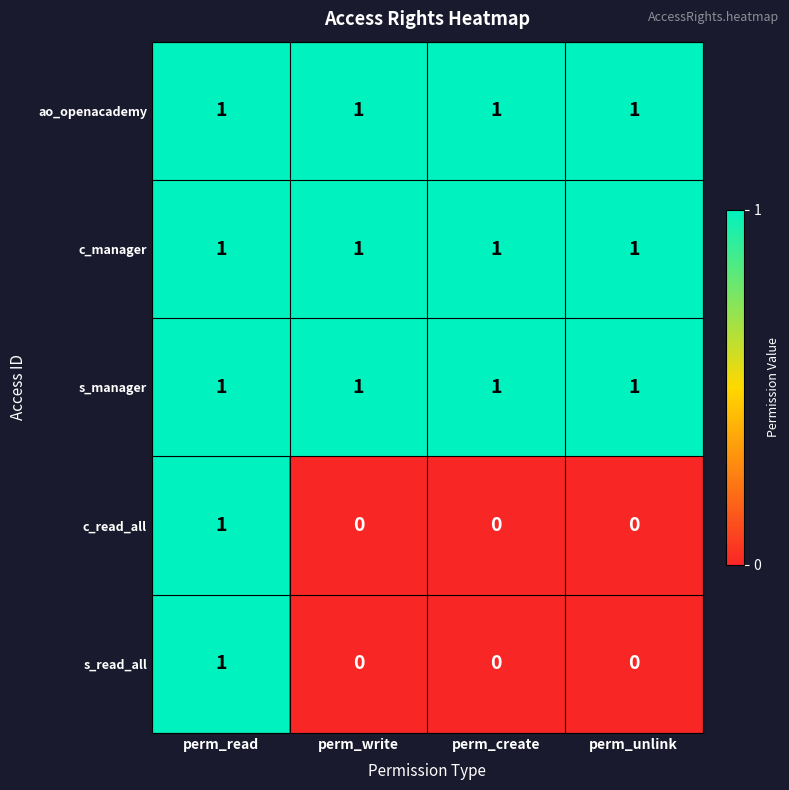

What is the sum of all s_manager values?

4